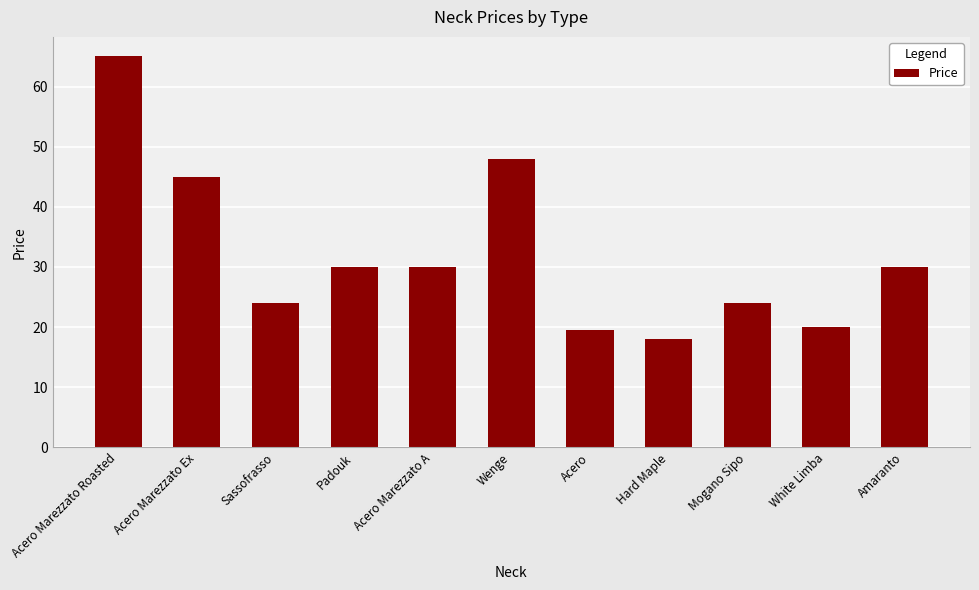

What is the difference between the maximum and minimum values?

47.0